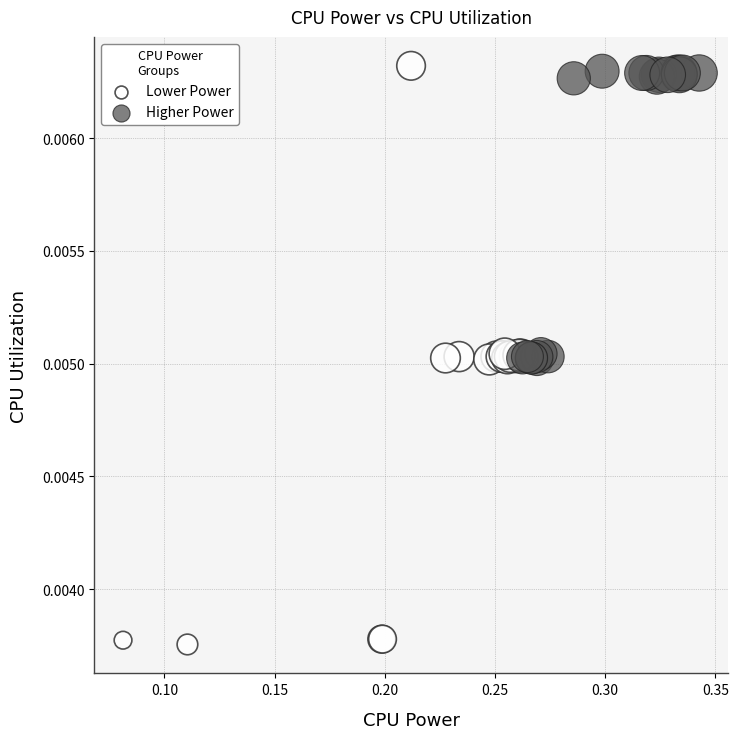

Which series contains the lowest Y value?

Lower Power